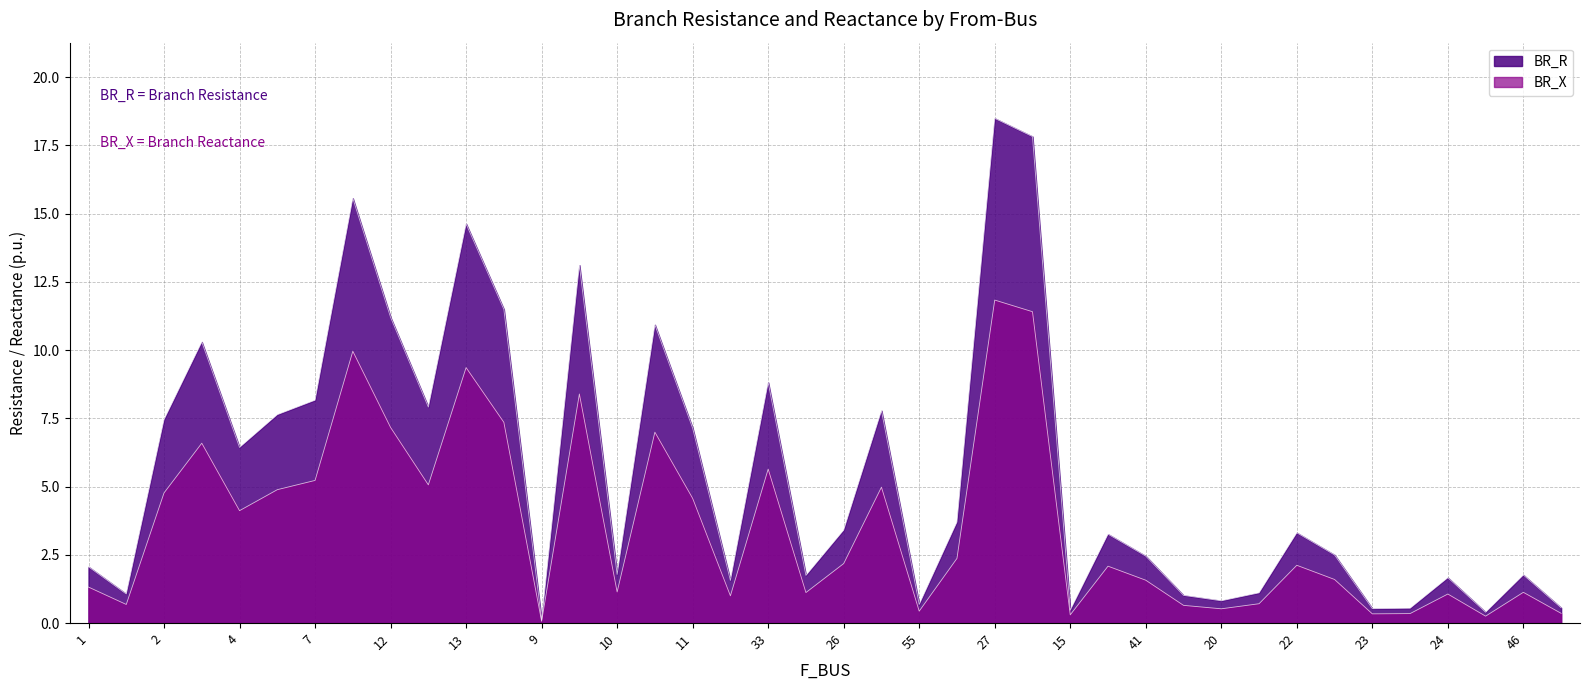

At which label does BR_X reach its peak?

27